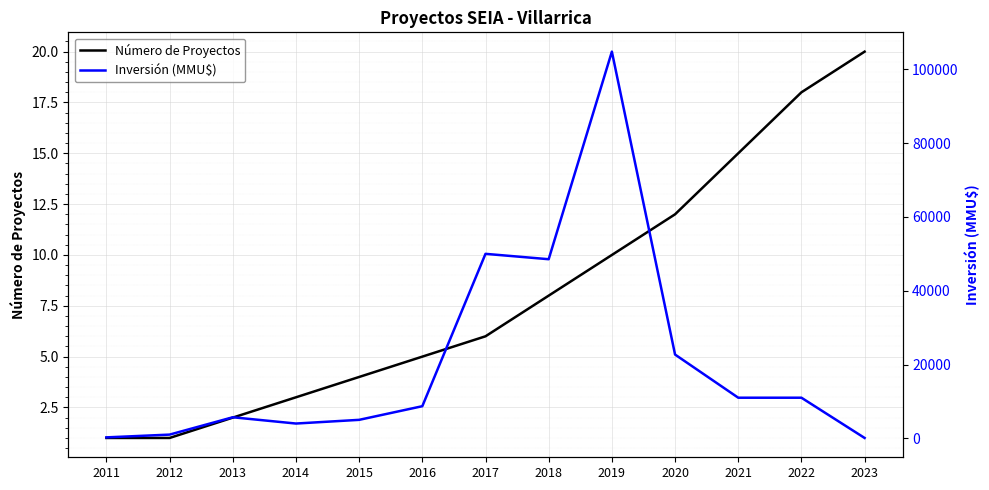

The Inversión (MMU$) series shows 8700 at 2016. True or false?

True